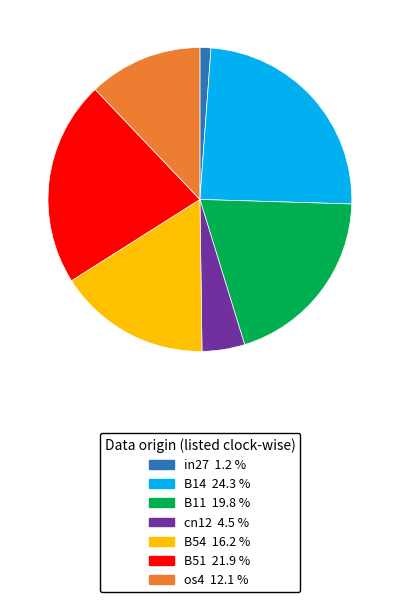

Combined, do in27 and B51 account for over 50%?

No